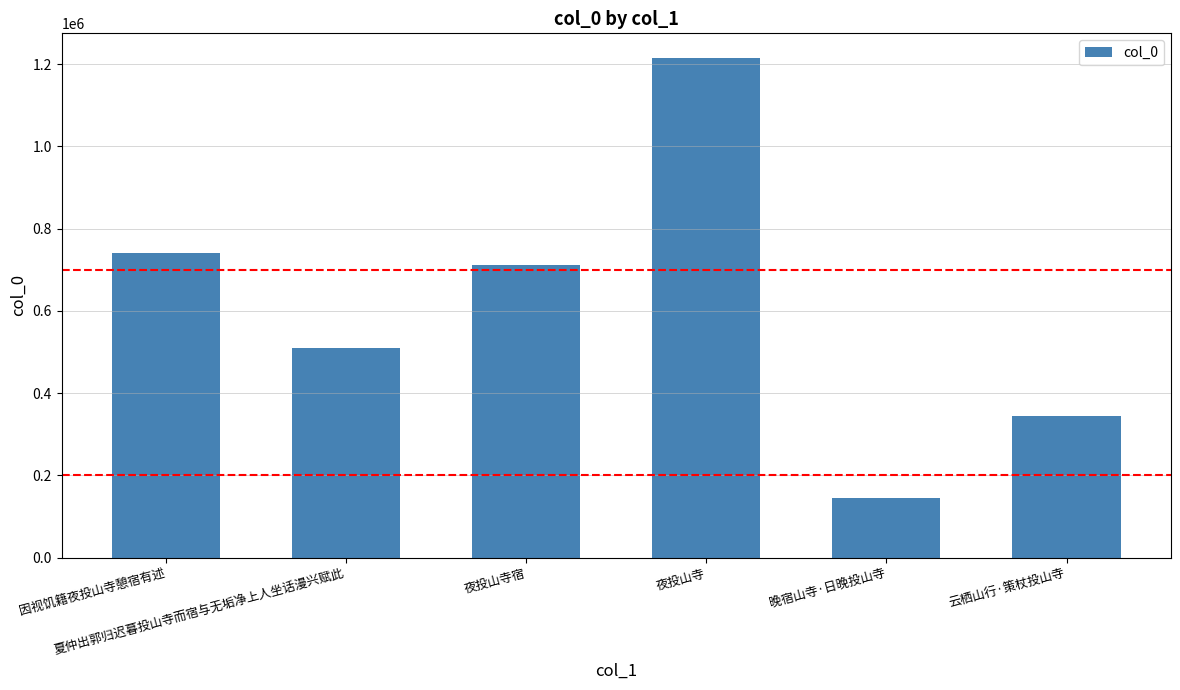

What is the smallest value displayed?

145408